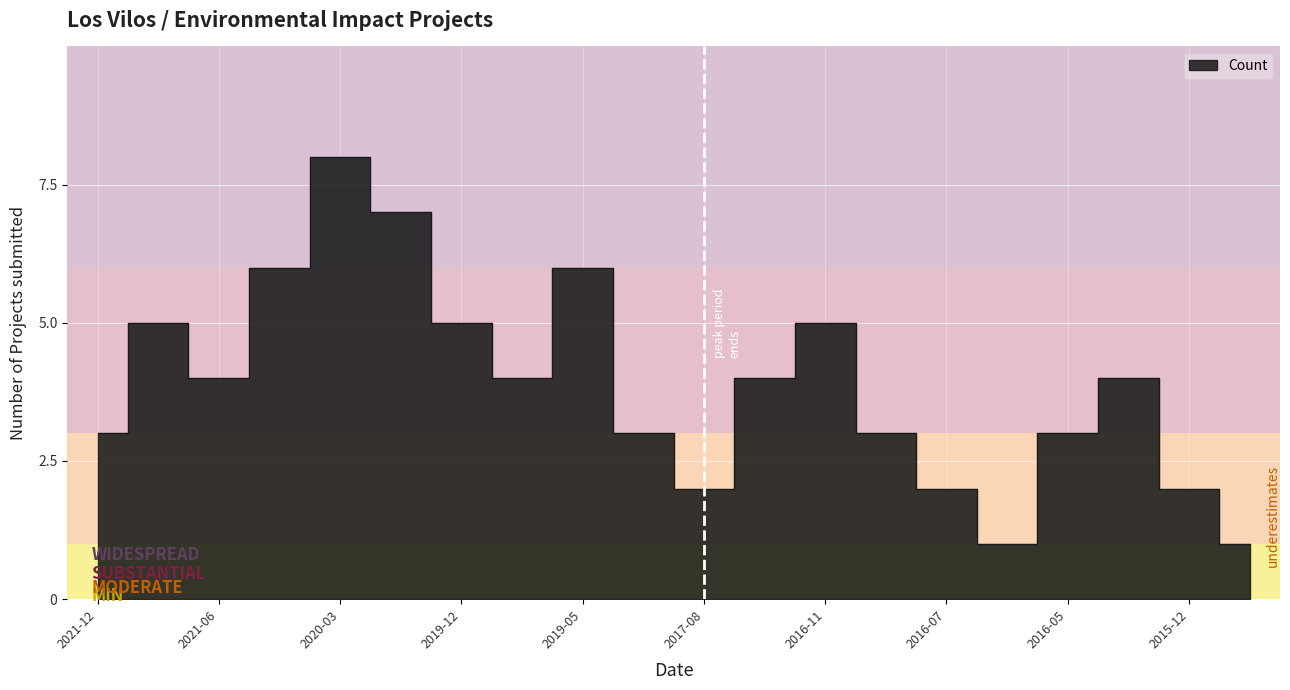

What is the label of the 4th point from the right?

2016-05